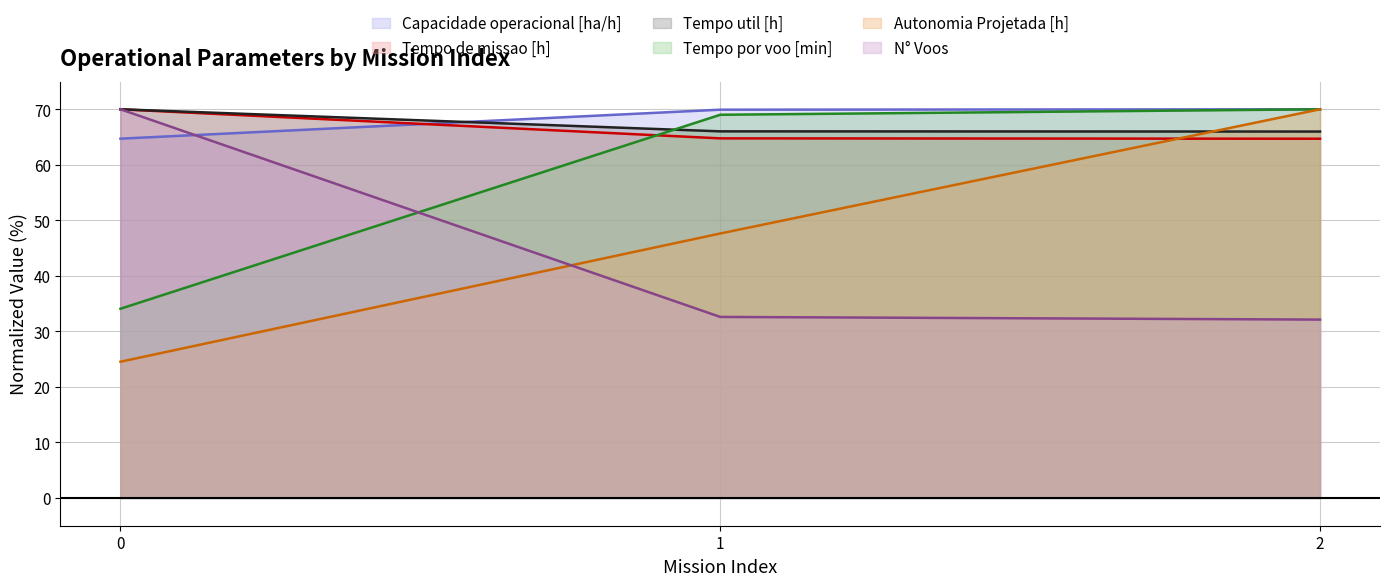

What is the value of the Capacidade operacional [ha/h] point at the 3rd from the left?

70.0